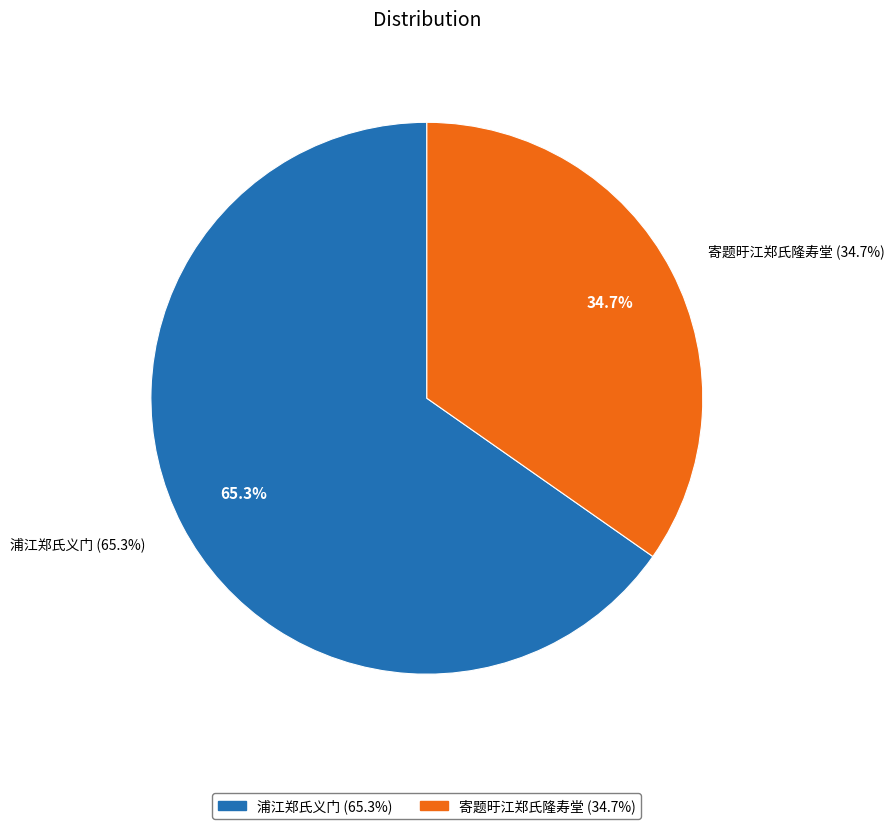

Is the sum of 寄题旴江郑氏隆寿堂 and 浦江郑氏义门 greater than half?

Yes